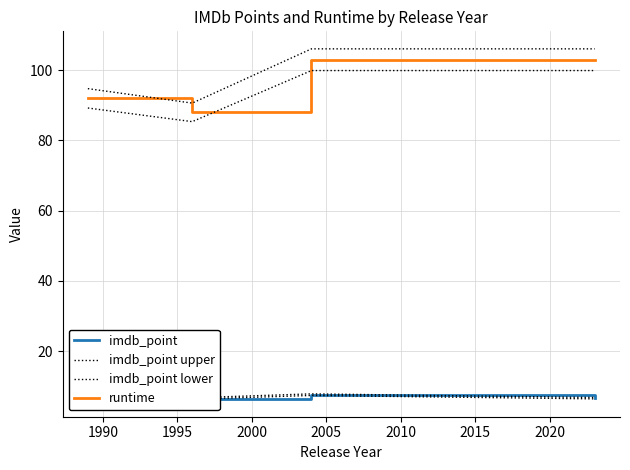

What is the lowest value of the imdb_point series?

6.5